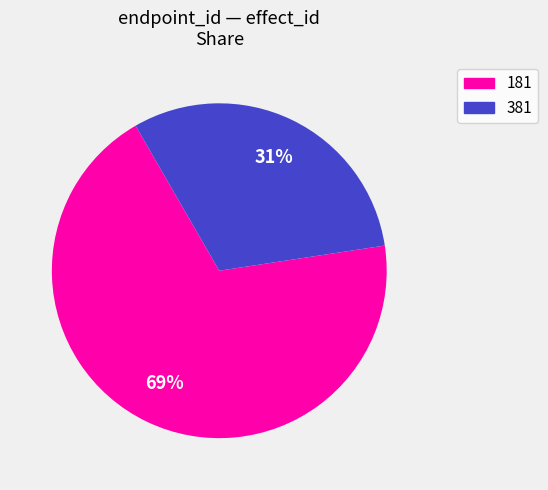

Rank the categories by value from lowest to highest.

381, 181